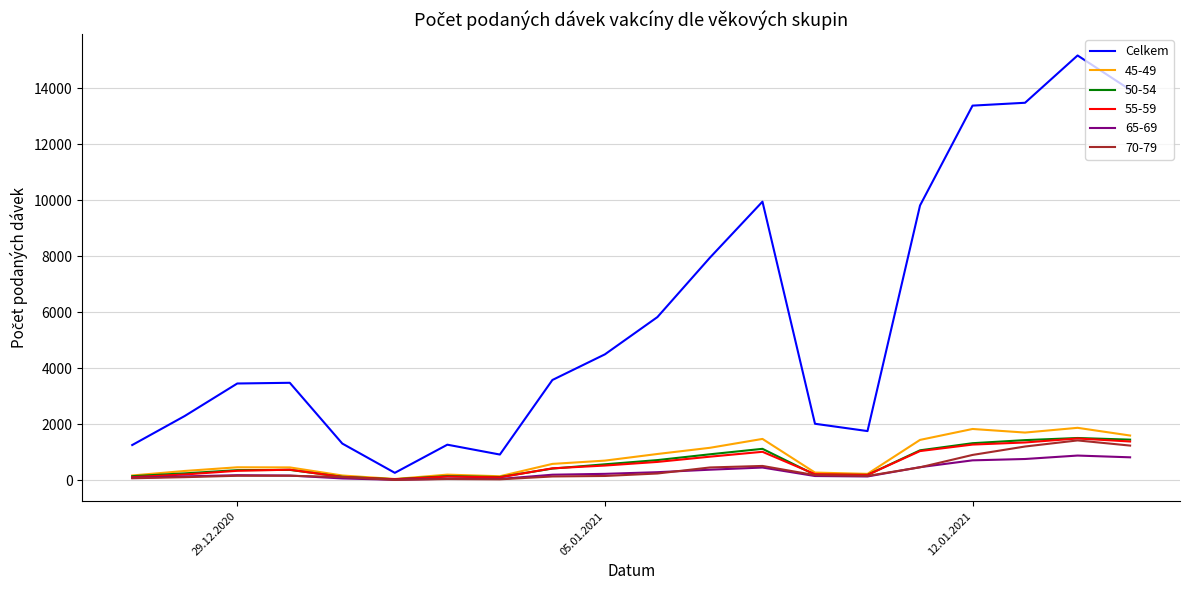

Does the chart display data point markers on the line(s)?

No